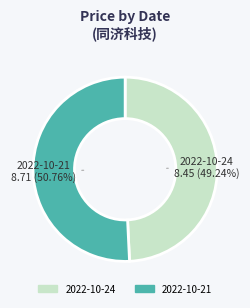

How many segments does this pie chart have?

2